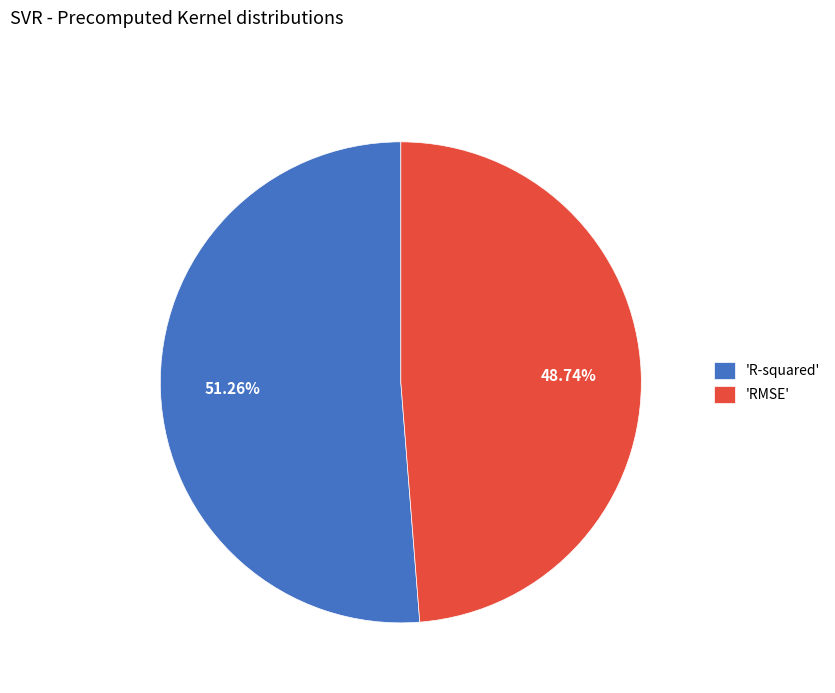

Which category has the smallest portion of the pie?

'RMSE'